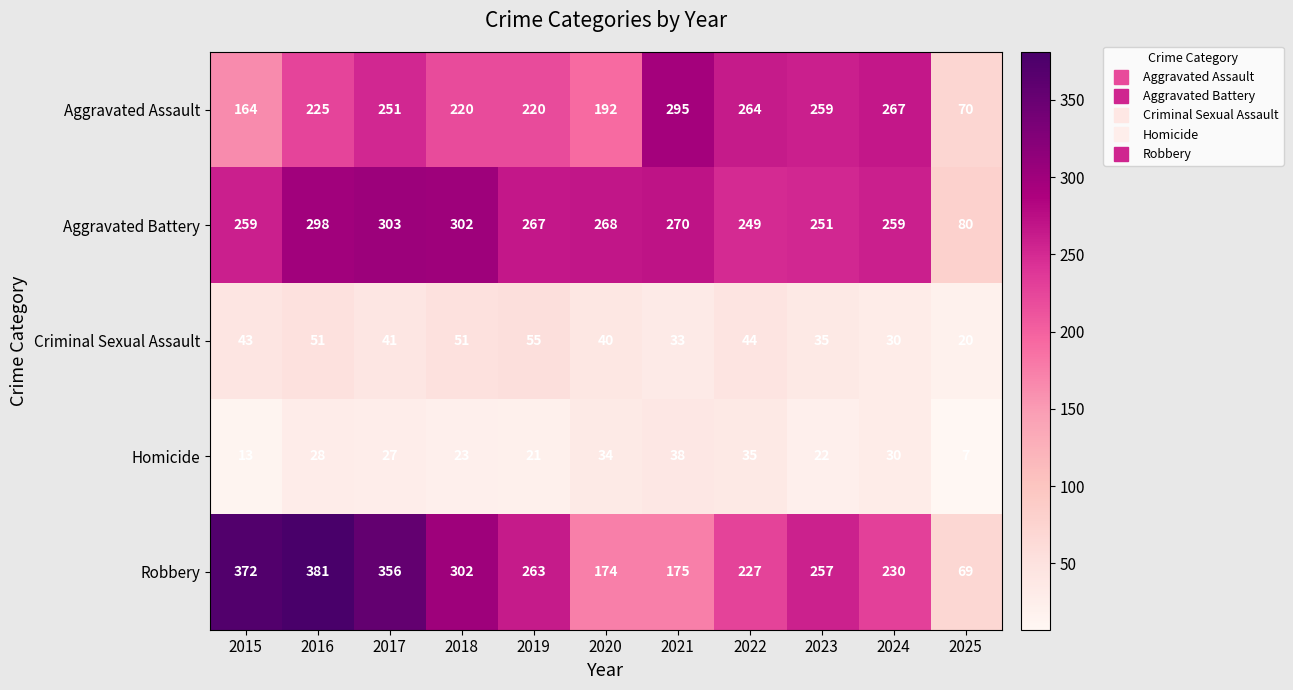

At which label is Aggravated Battery closest to 191?

2022